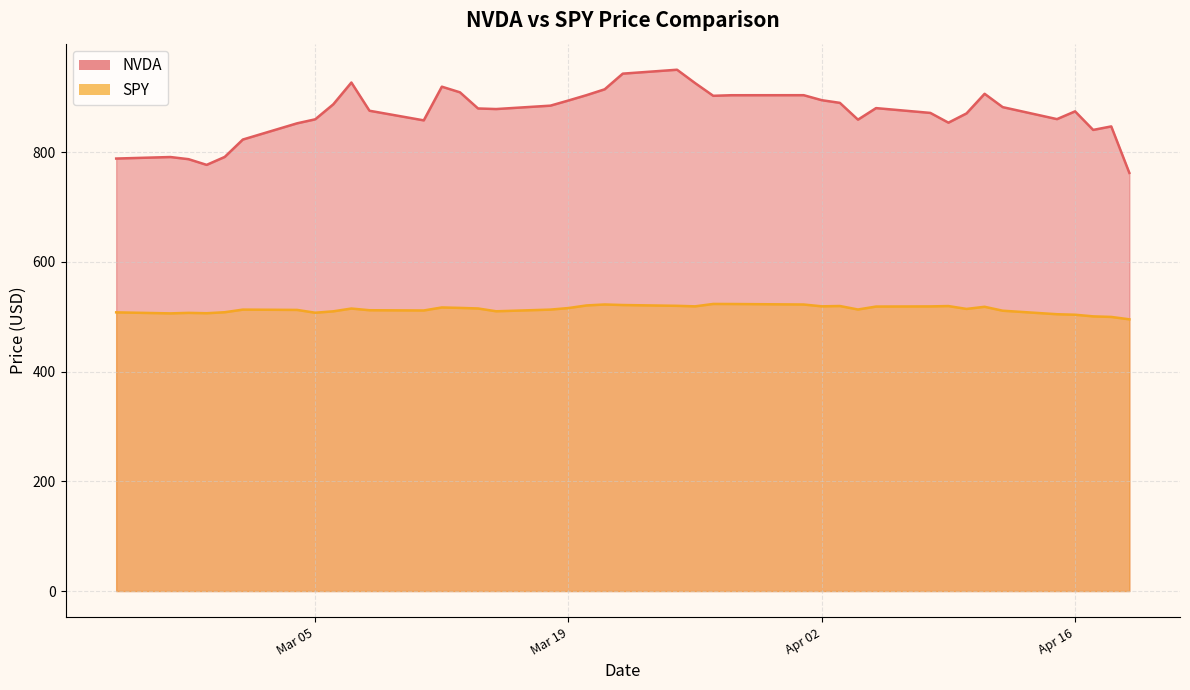

The value of NVDA at 2024-03-14 is 1579.3. True or false?

False